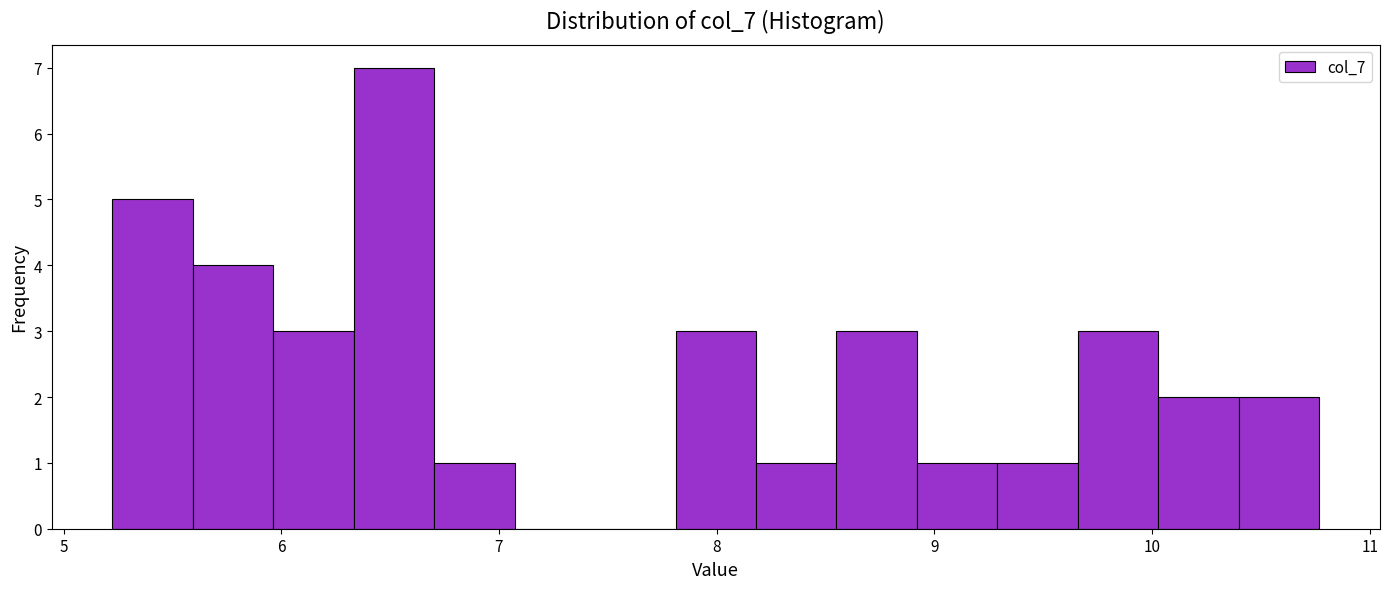

Read against the x-axis, roughly where is the centre of the tallest bar?

6.5